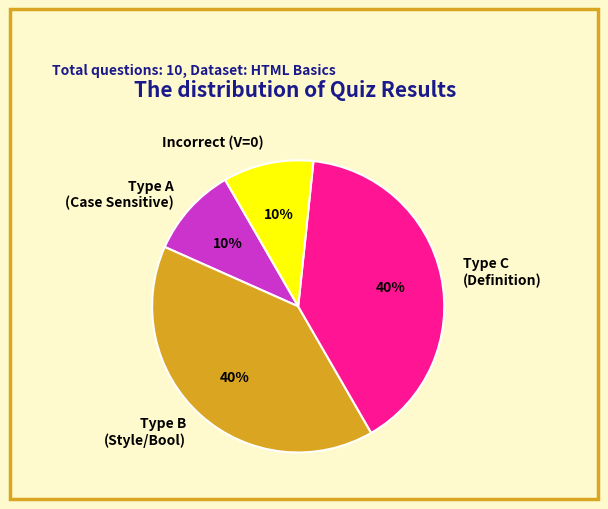

Between Type A (Case Sensitive) and Type B (Style/Bool), which is larger?

Type B (Style/Bool)